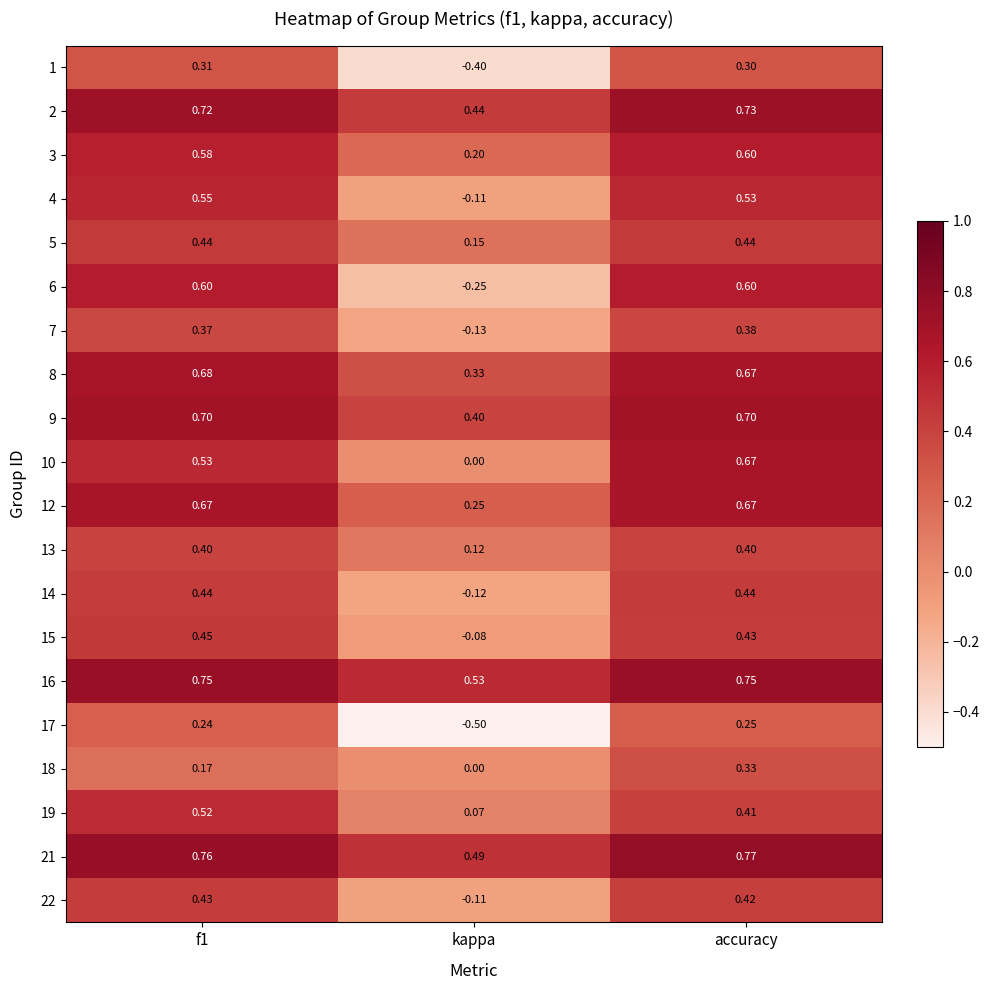

At which category is the sum across all series the highest?

accuracy